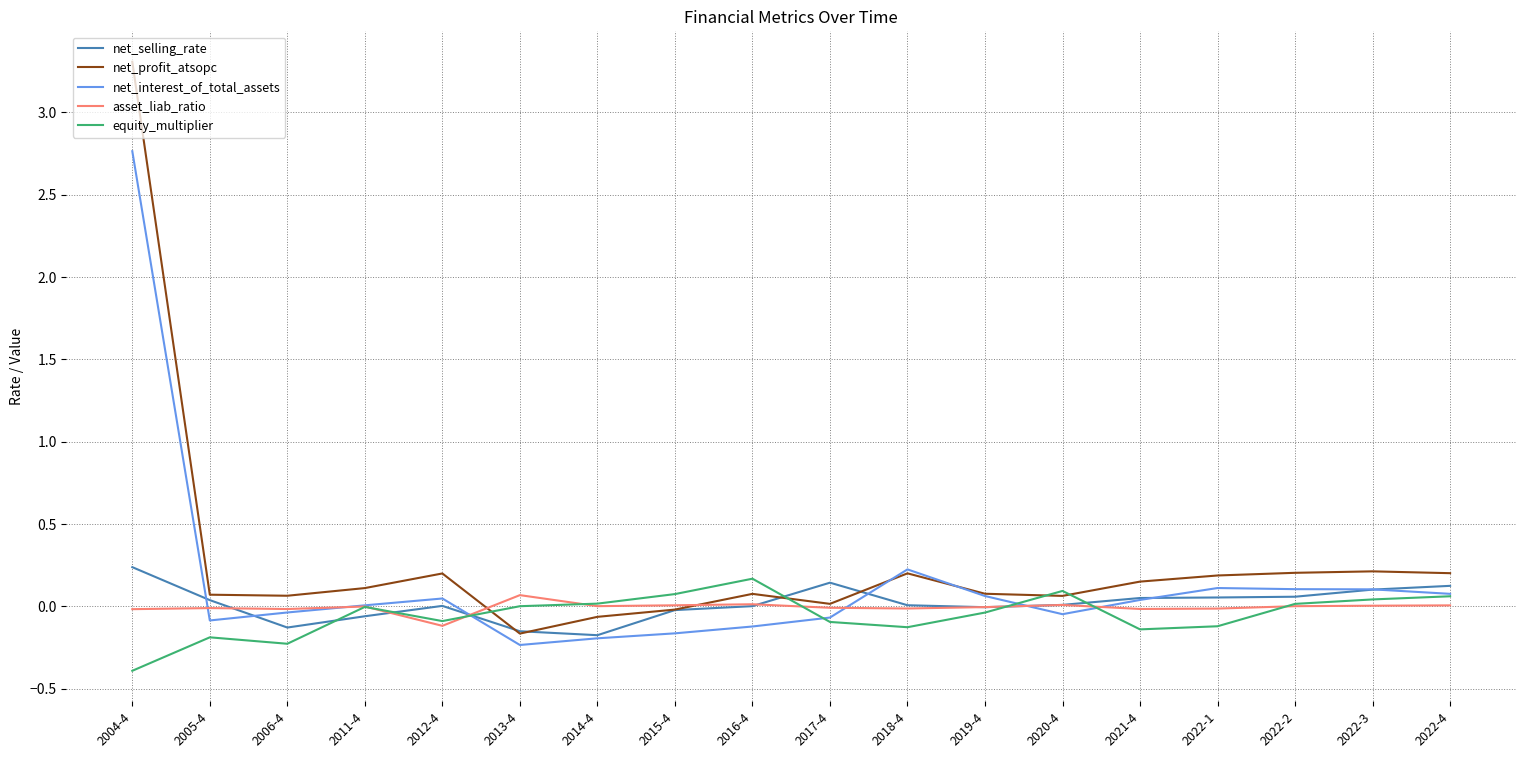

After their last crossing, which series has the higher values: net_profit_atsopc or net_selling_rate?

net_profit_atsopc